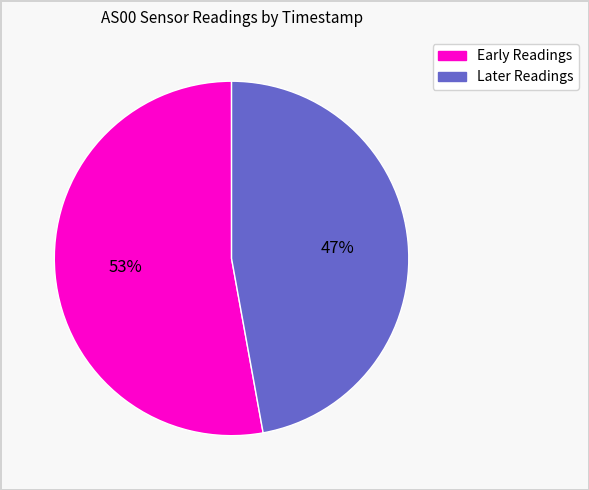

Is there a majority slice in this chart?

Yes